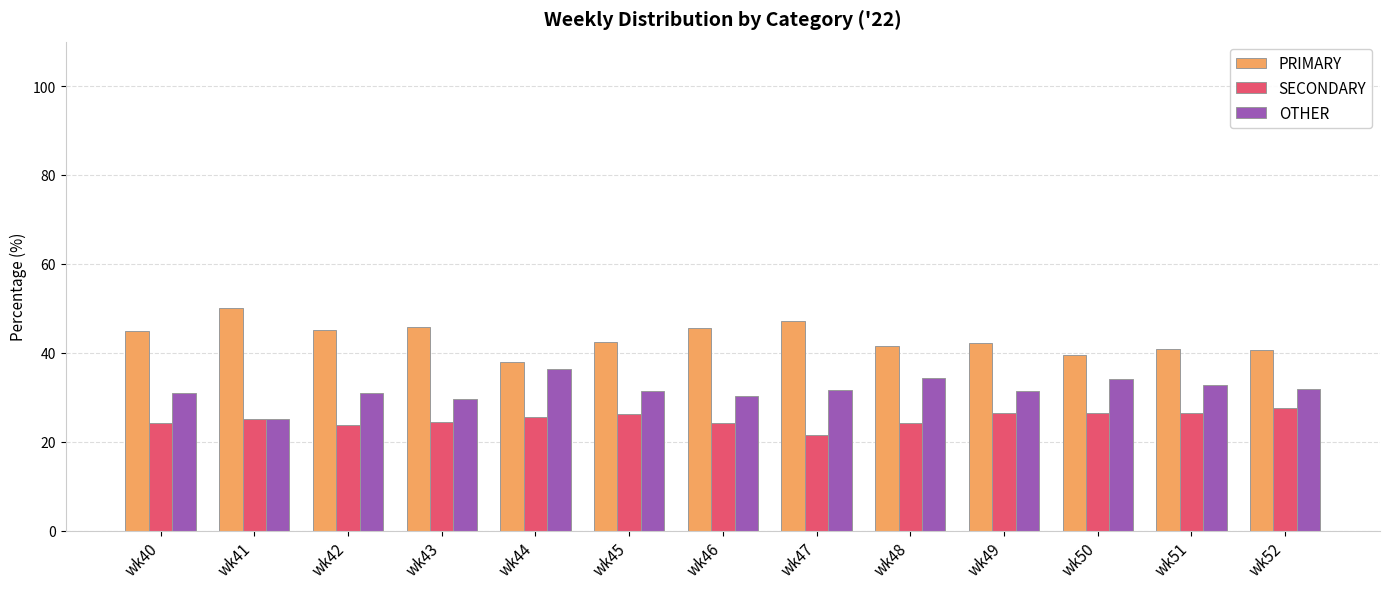

Rank the series at wk52 from highest to lowest value.

PRIMARY, OTHER, SECONDARY